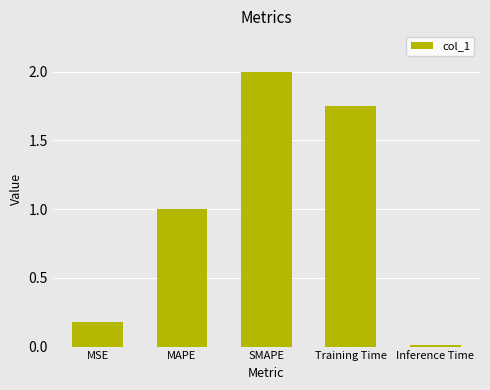

What is the sum of the values at SMAPE and MSE?

2.2